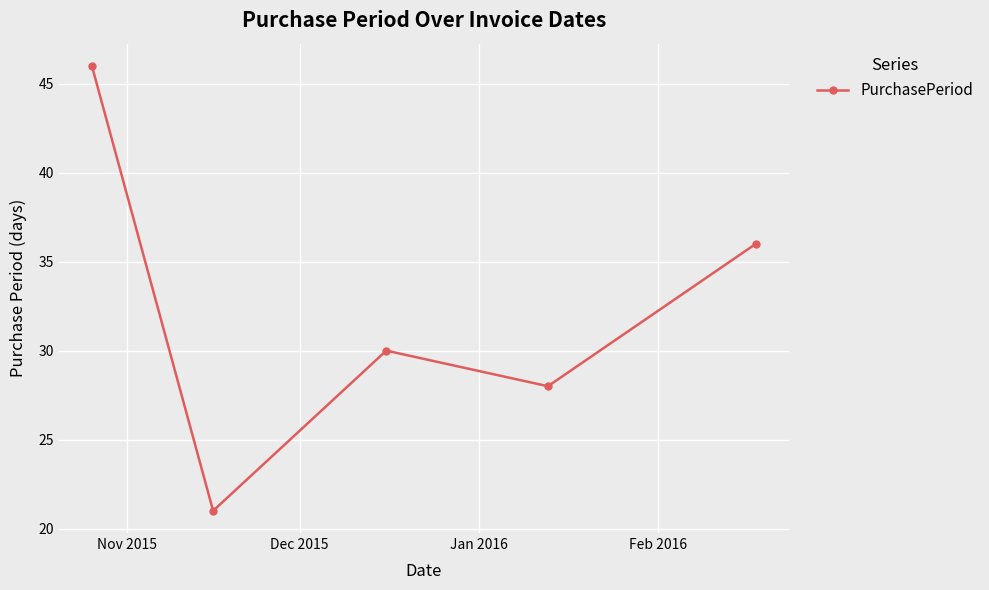

Is this an area chart (filled region under the line)?

No